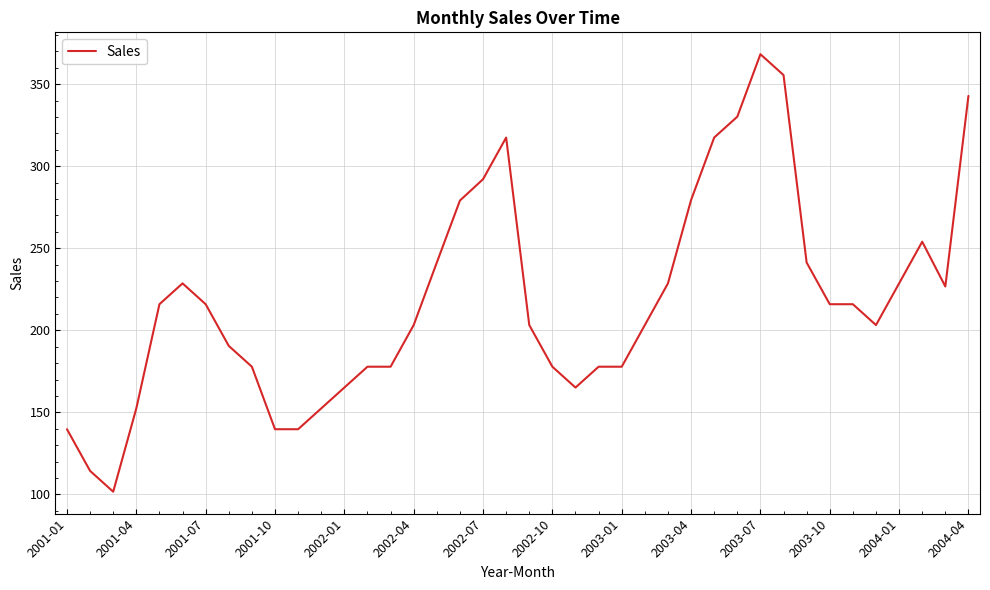

What is the smallest value displayed?

101.6